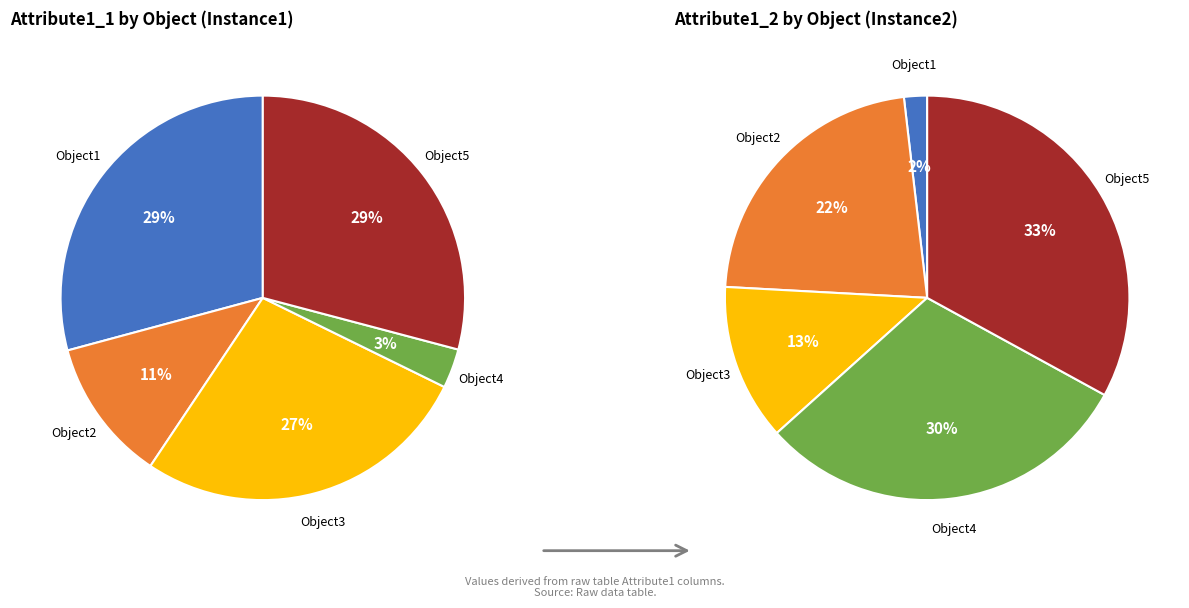

To the nearest percent, what is the combined percentage of Object2_1 and Object4_1?

15%